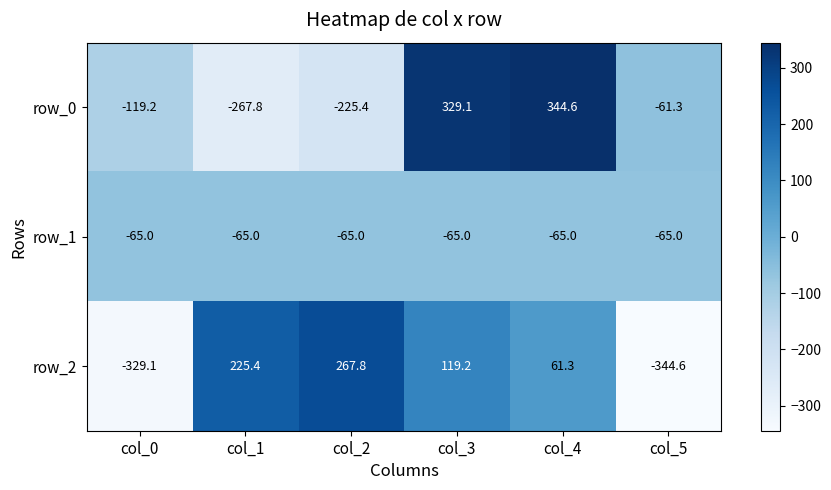

Reading right to left, transcribe all the data shown in this chart.

row_0: -61.3	344.6	329.1	-225.4	-267.8	-119.2
row_1: -65.0	-65.0	-65.0	-65.0	-65.0	-65.0
row_2: -344.6	61.3	119.2	267.8	225.4	-329.1